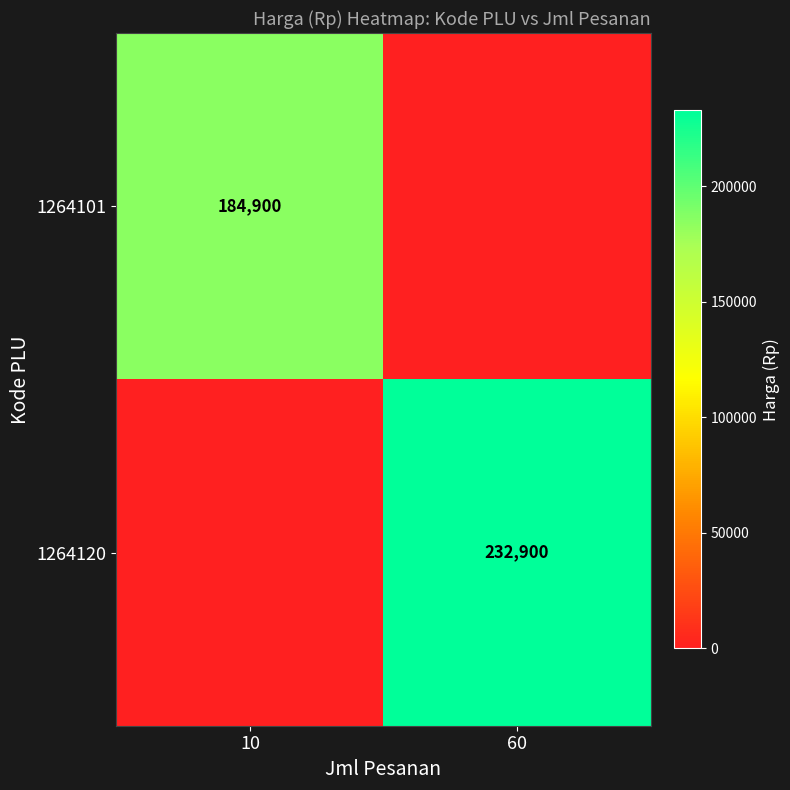

The 1264101 series shows 113246 at 10. True or false?

False